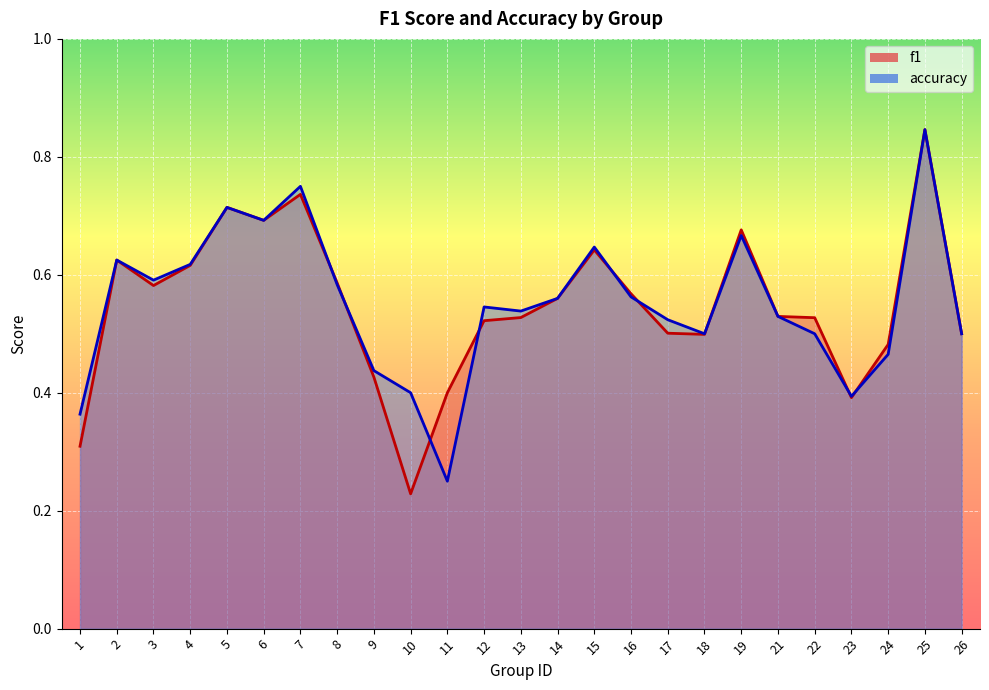

What is the approximate value of f1 at 17?

0.5